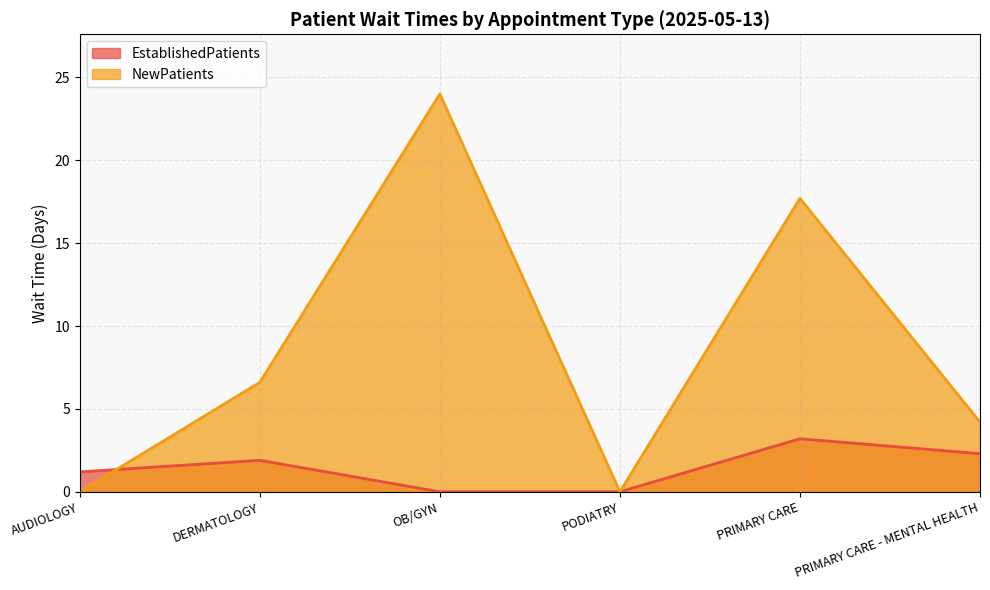

Rank the series by their maximum value, from lowest to highest.

EstablishedPatients, NewPatients